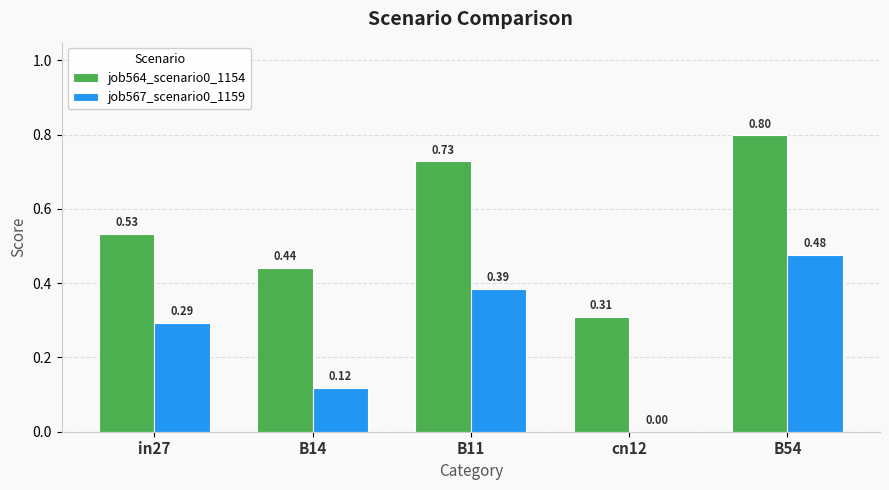

Between in27 and B11, which series saw the biggest shift?

job564_scenario0_1154